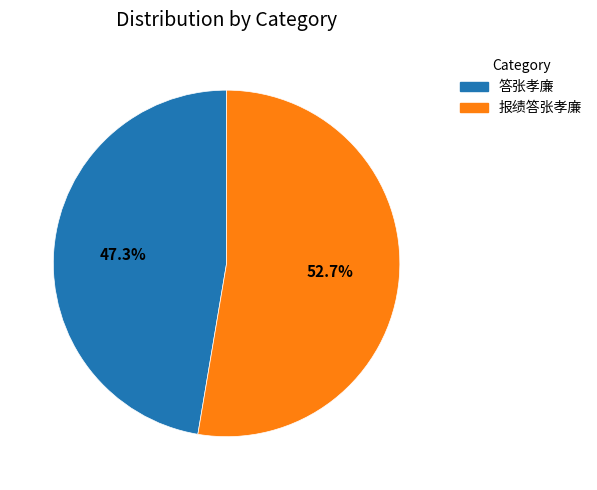

Which slice is the smallest?

答张孝廉